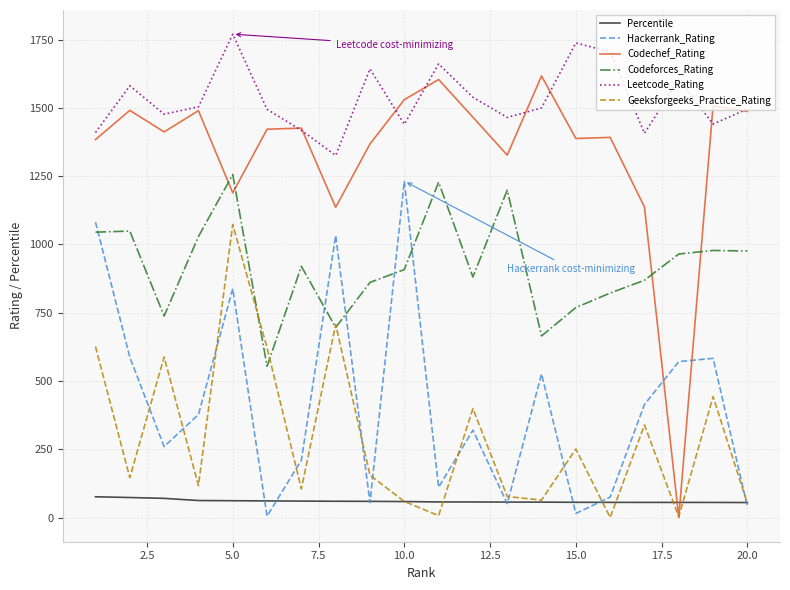

In Codeforces_Rating, how many points are higher than both neighbors (excluding endpoints)?

6